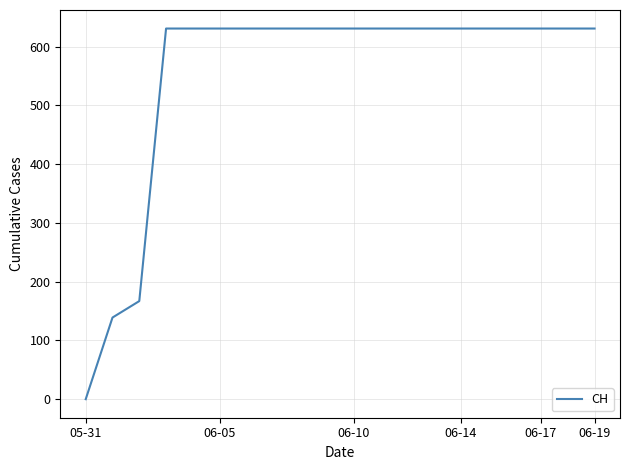

What is the greatest value displayed?

631